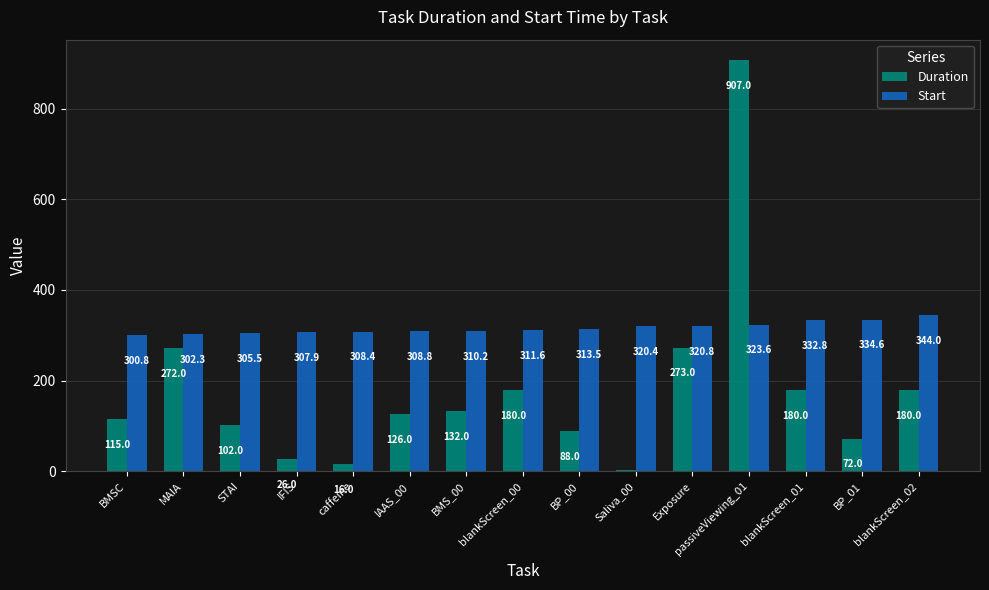

Where does the Start series first go above 311?

blankScreen_00